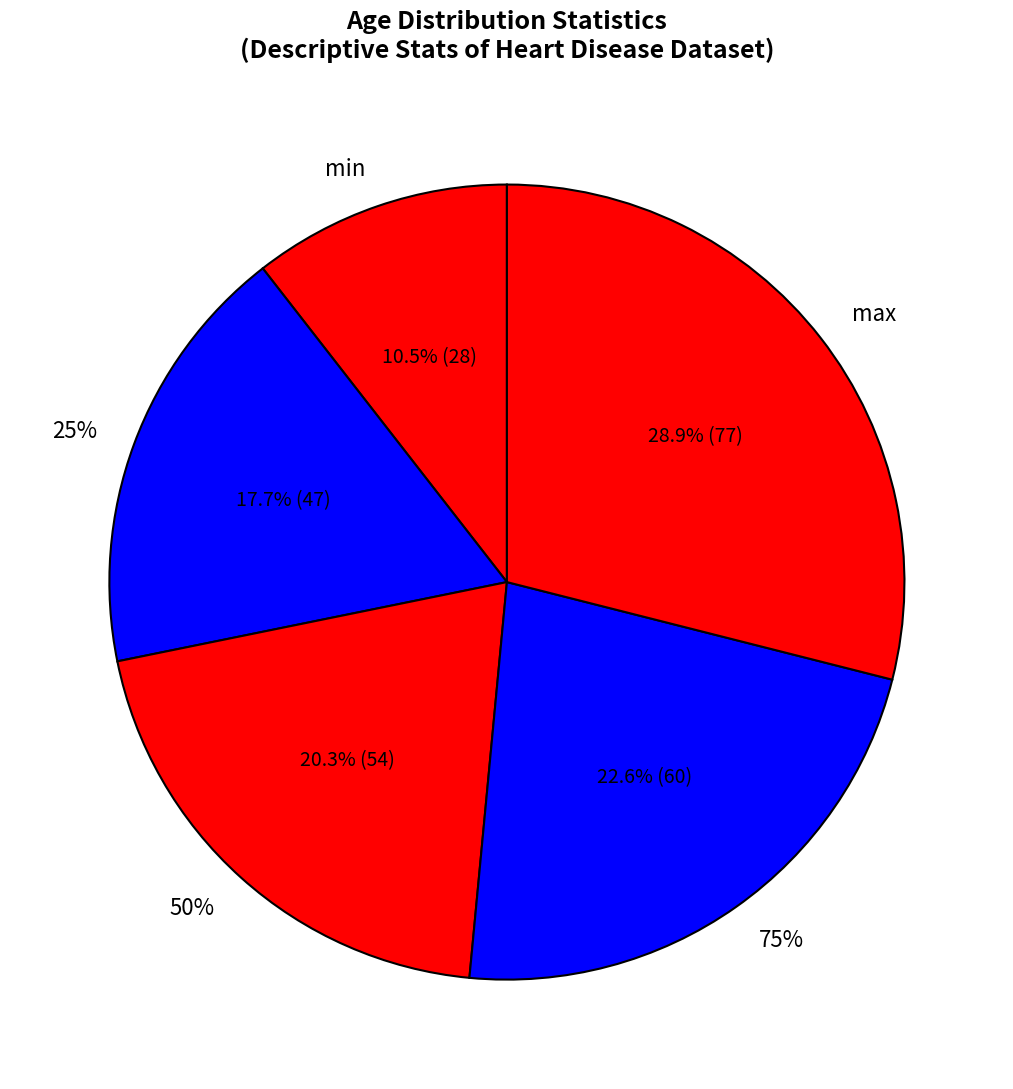

Count the number of slices in the pie.

5